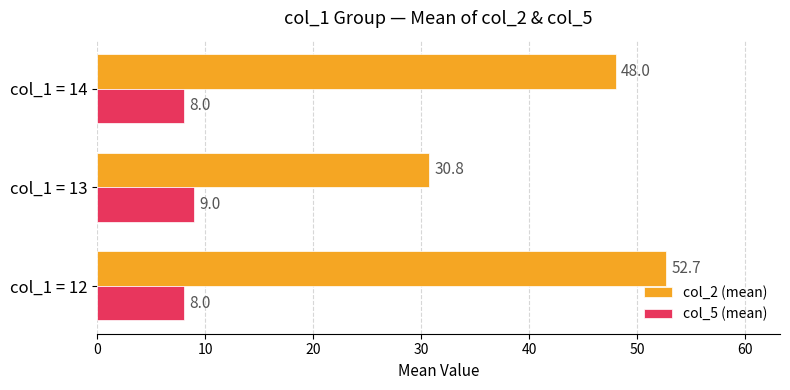

What is the difference between the maximum and minimum values in the col_5 (mean) series?

1.0